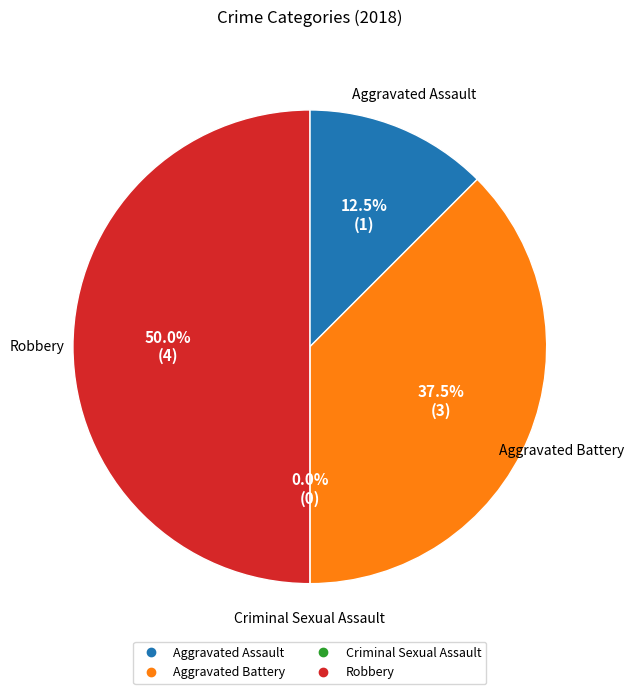

How many segments does this pie chart have?

4